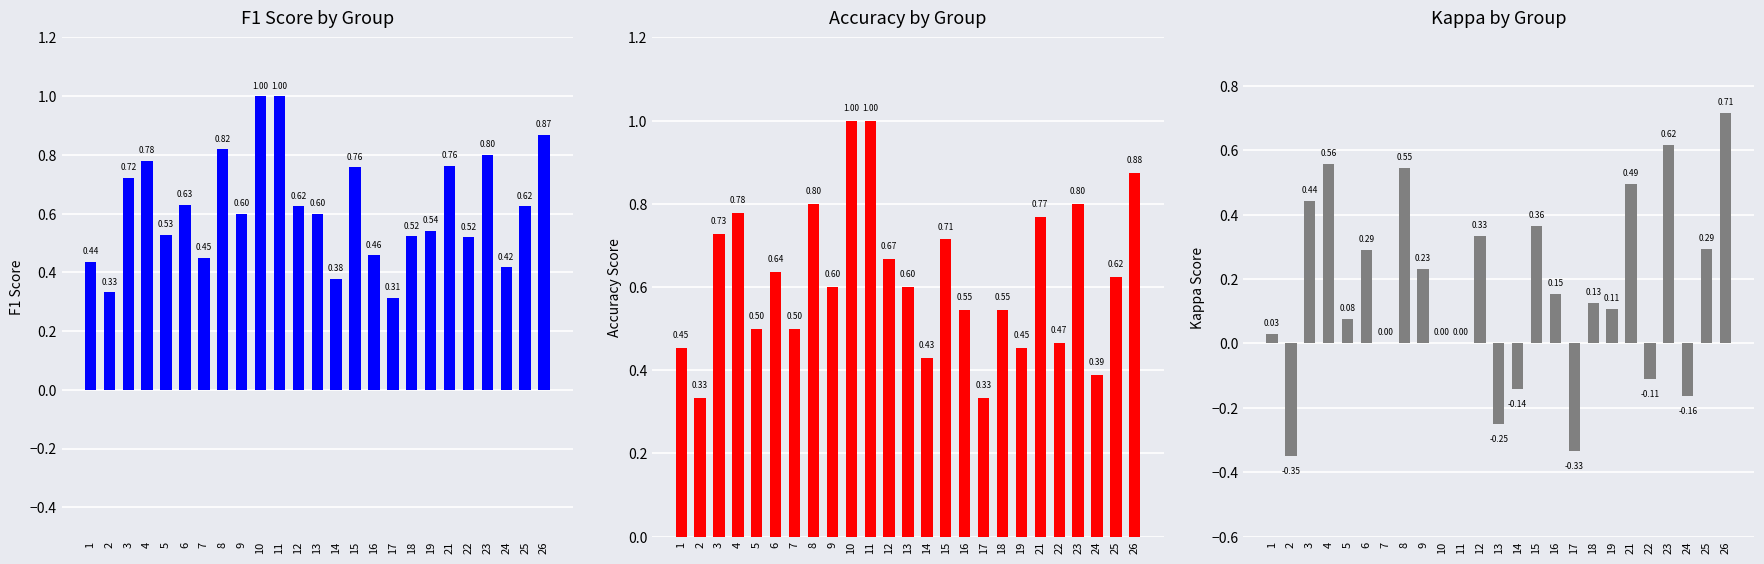

What are all the series names shown in the legend?

f1, accuracy, kappa